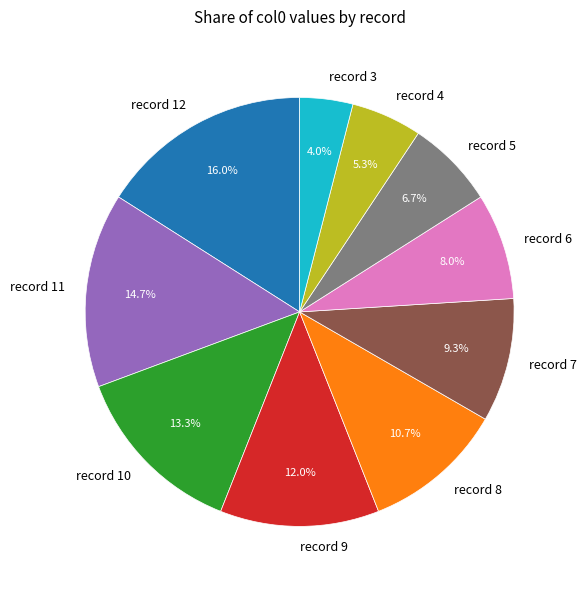

To the nearest percent, what is the average slice percentage?

10%